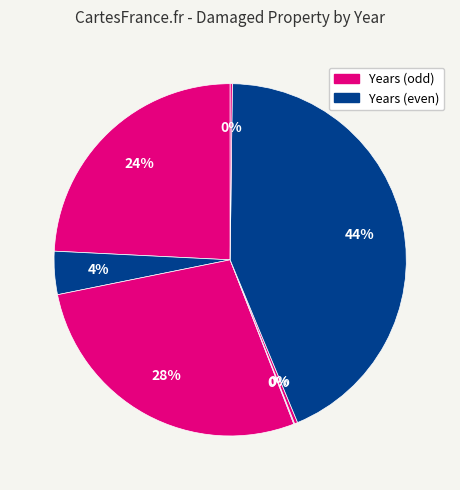

How many segments does this pie chart have?

7